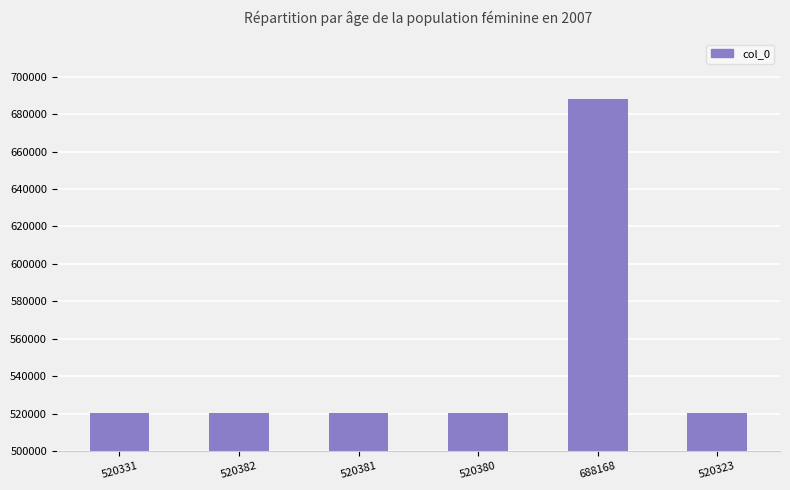

Which category has the highest value across all series?

688168